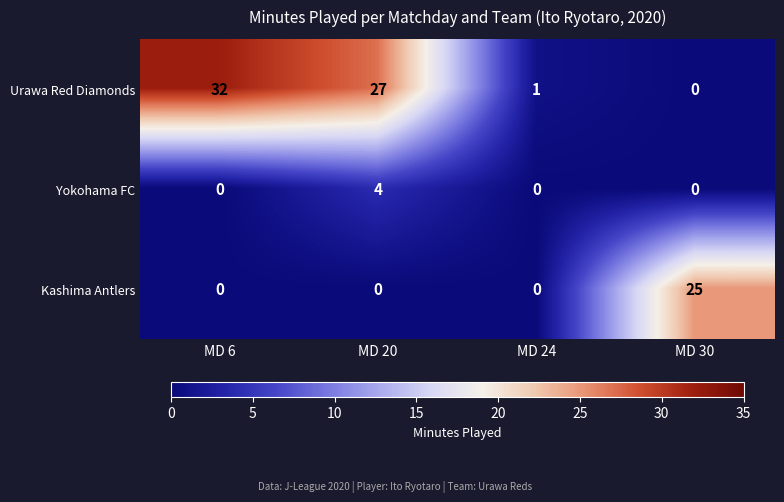

Which series has the largest range (max minus min)?

Urawa Red Diamonds